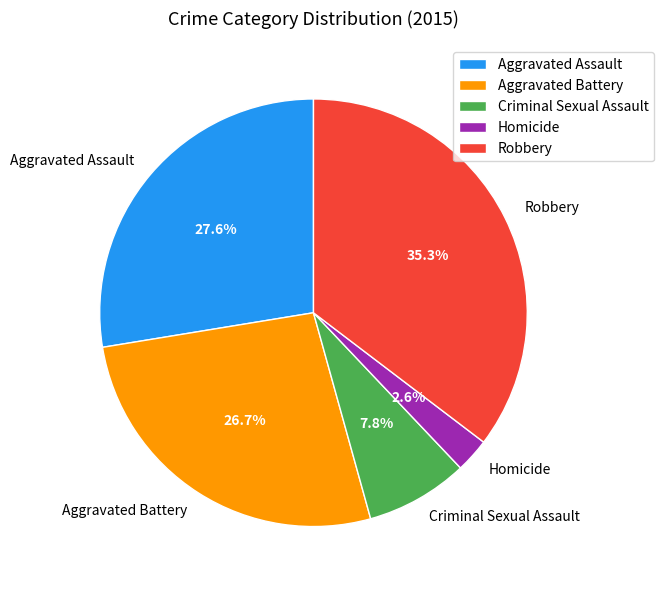

What is the largest slice in the pie chart?

Robbery